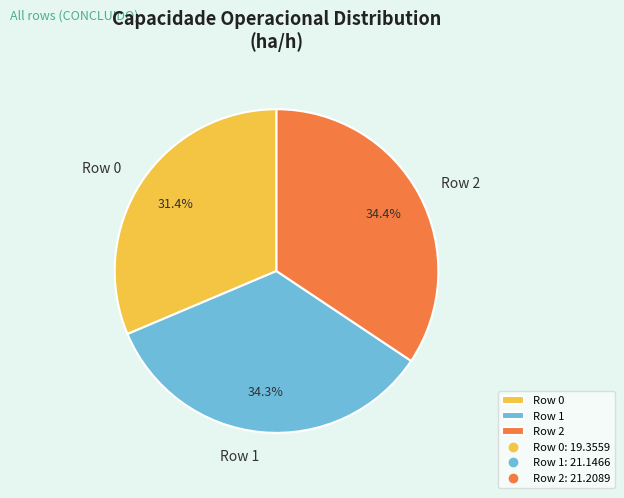

Which category has the smallest portion of the pie?

Row 0